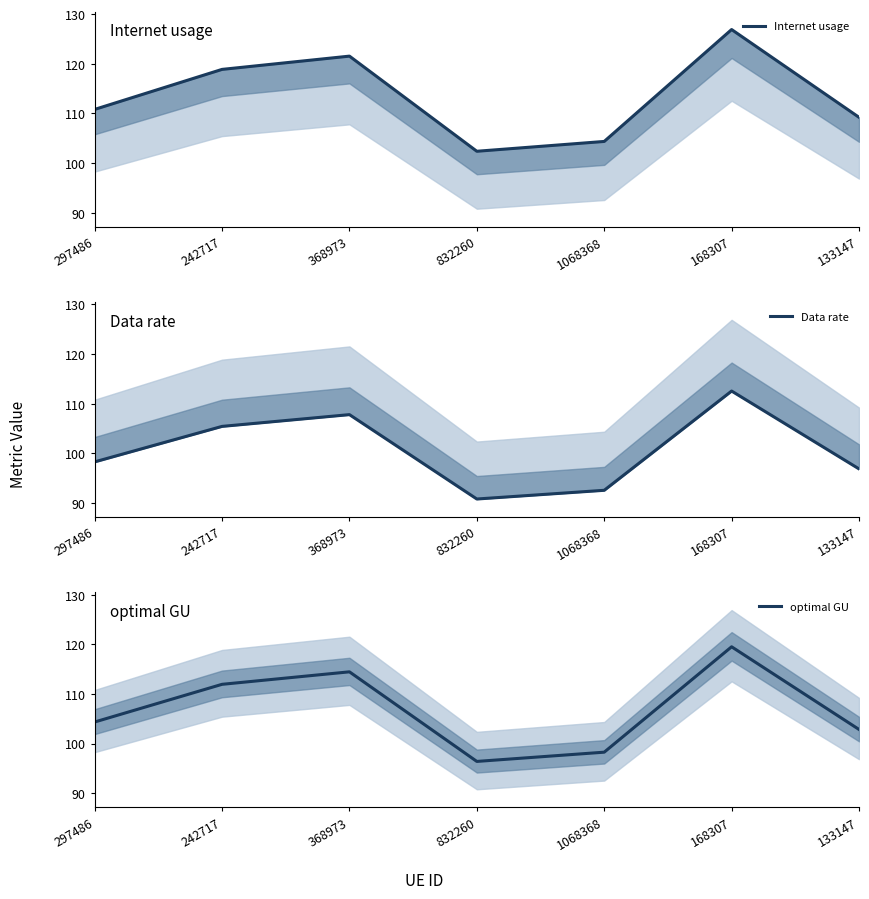

Which series has the widest spread of values?

Internet usage